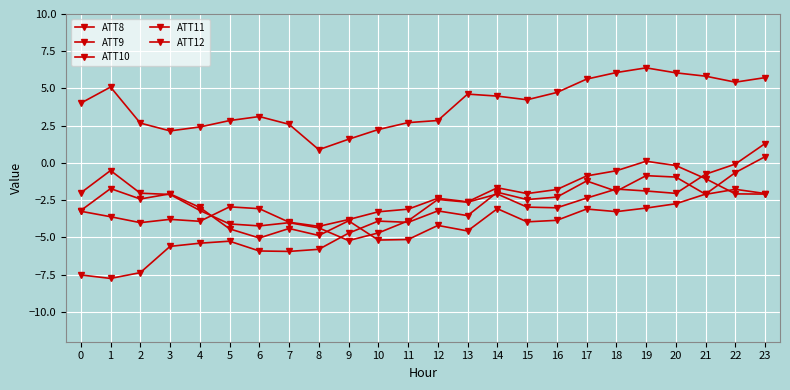

What is the value of the ATT9 point at the 10th from the left?

-5.2